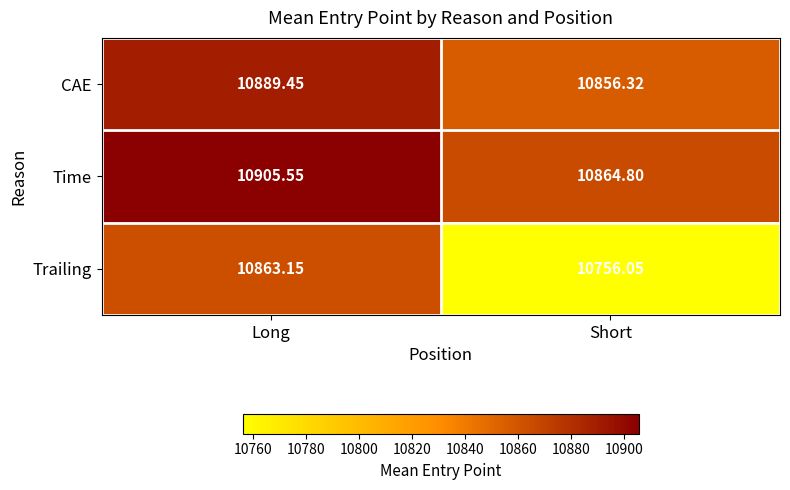

Which category has the highest value in the Time series?

Long